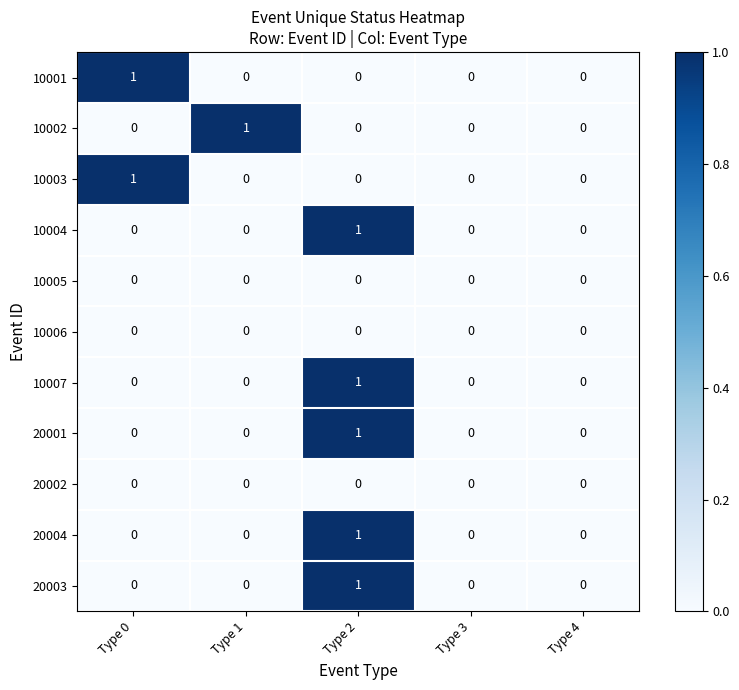

Is the value of 10007 at Type 3 greater than the value of 10002 at Type 1?

No